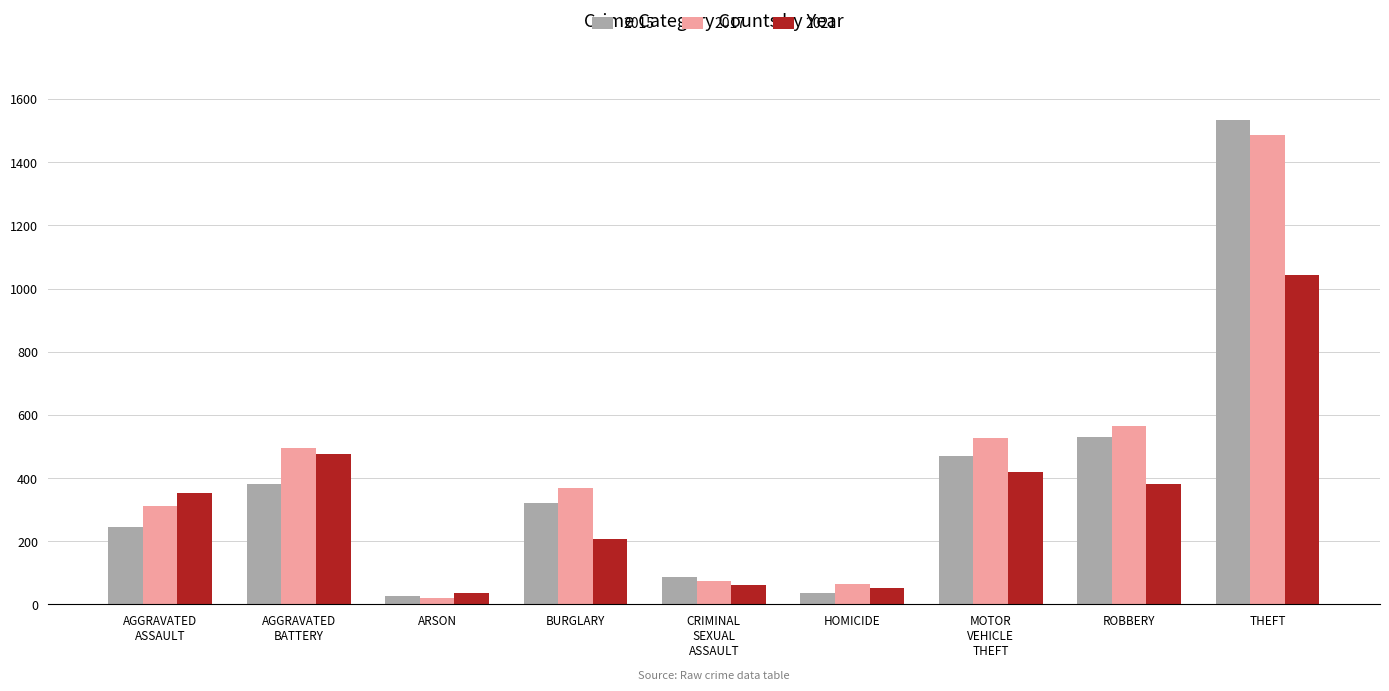

What is the difference between the second highest and minimum values in the 2017 series?

546